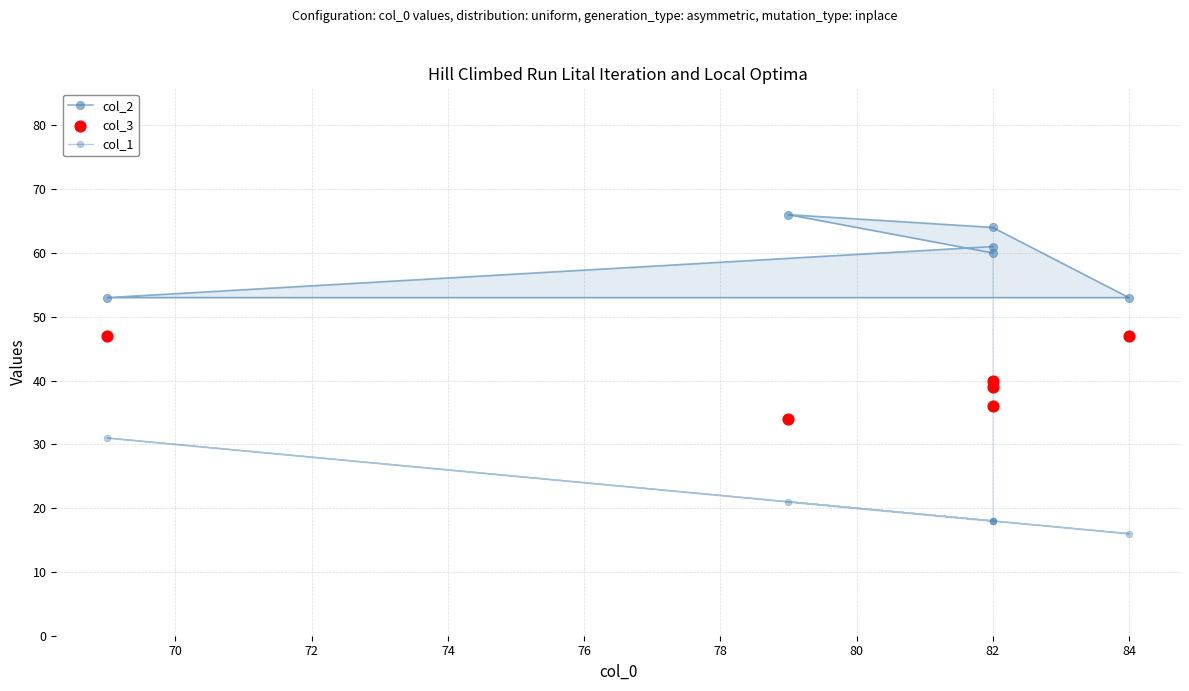

Which series contains the highest Y value?

col_2